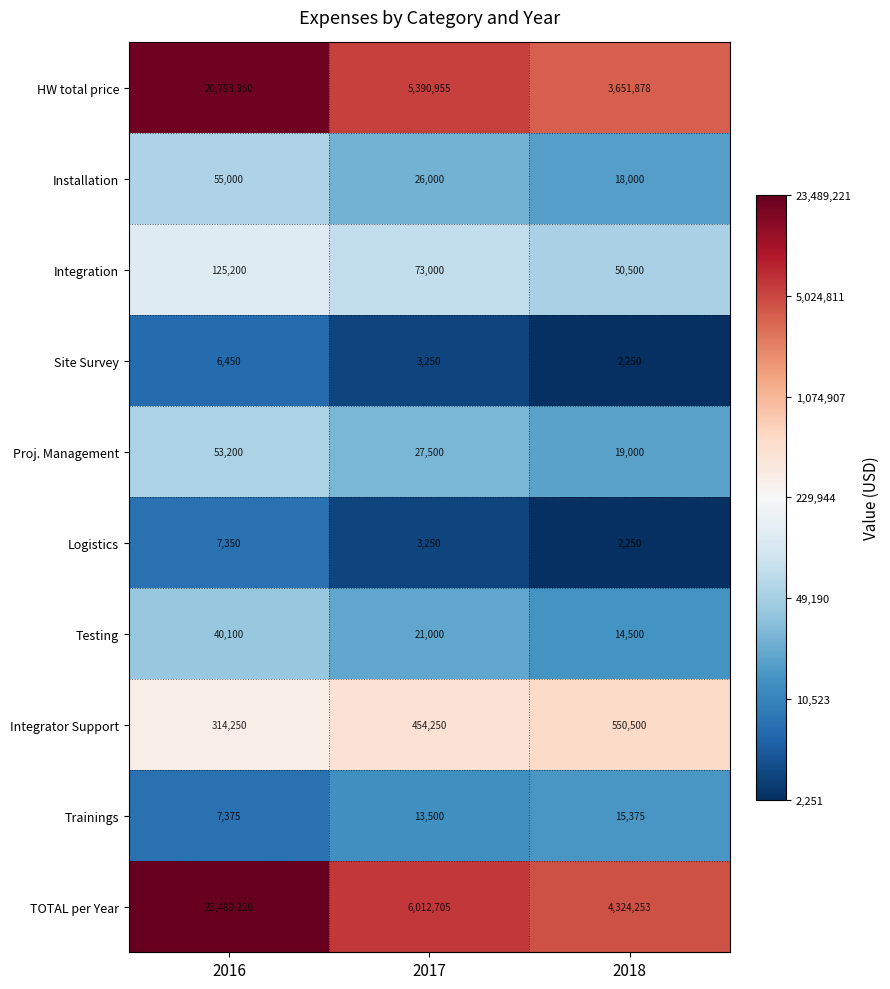

At which category is the sum across all series the highest?

2016